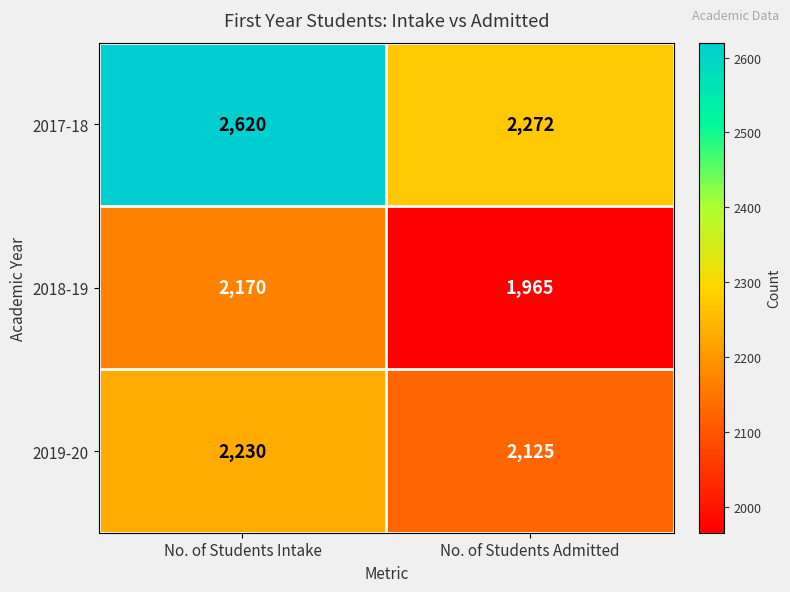

At which category is the sum across all series the highest?

No. of Students Intake